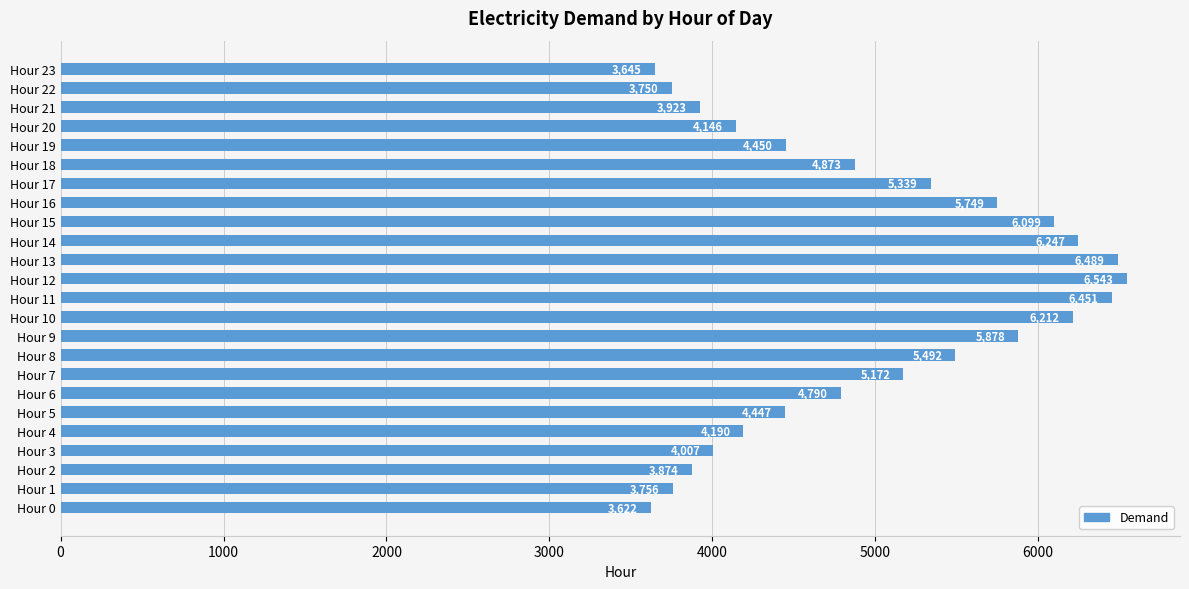

The value at Hour 2 is 5784. True or false?

False